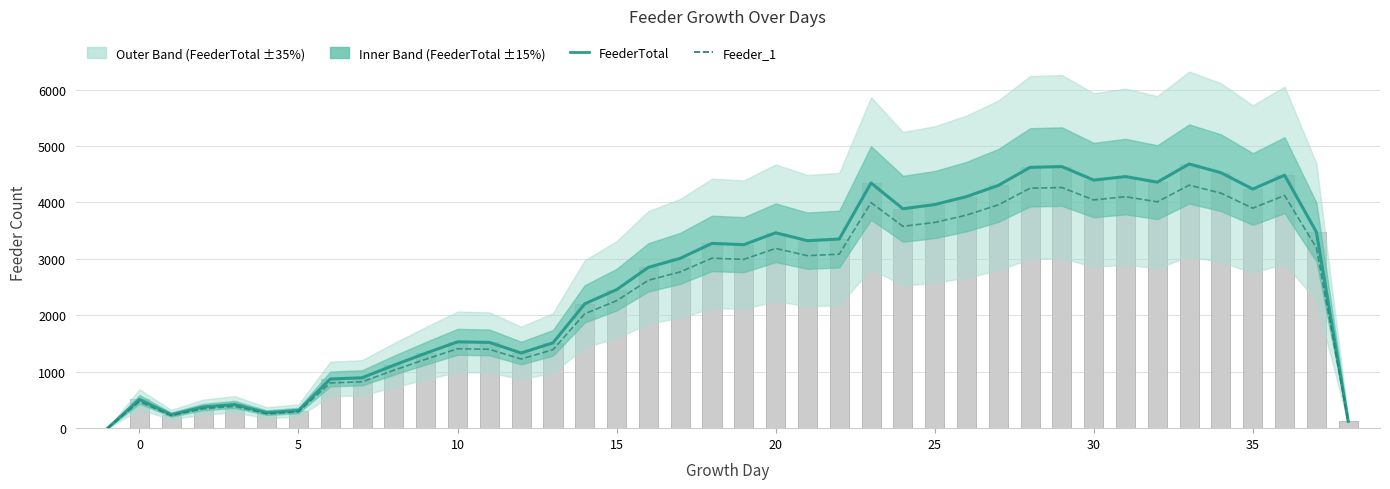

Rank the series by their average value, from lowest to highest.

Feeder_1, FeederTotal